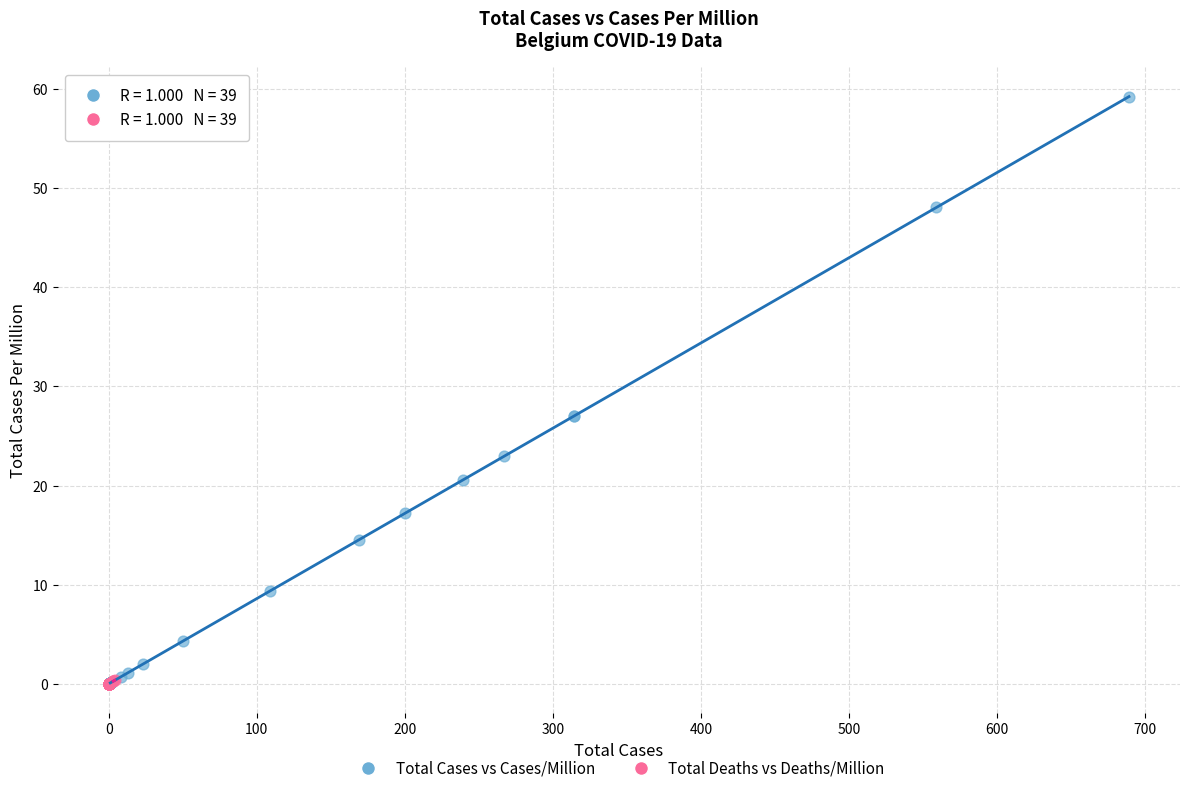

Which series has the largest Y range (max minus min)?

Total Cases vs Cases/Million